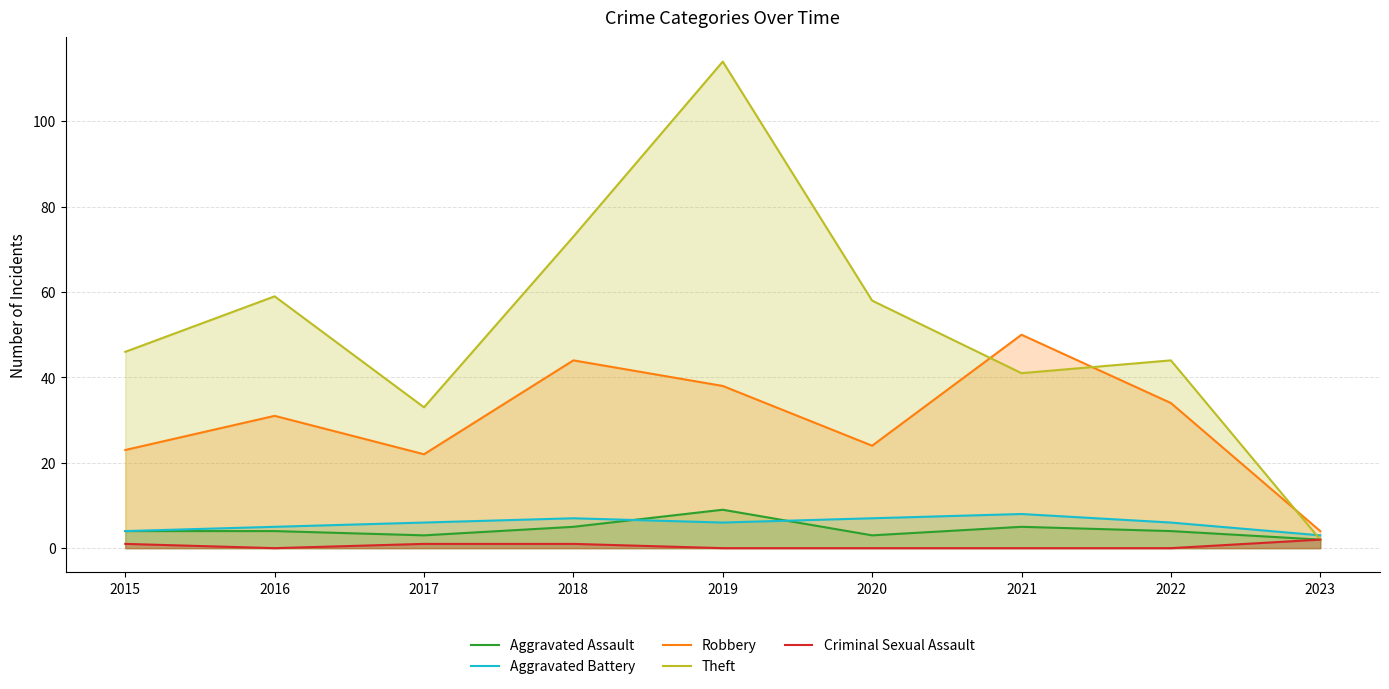

What is the lowest value of the Robbery series?

4